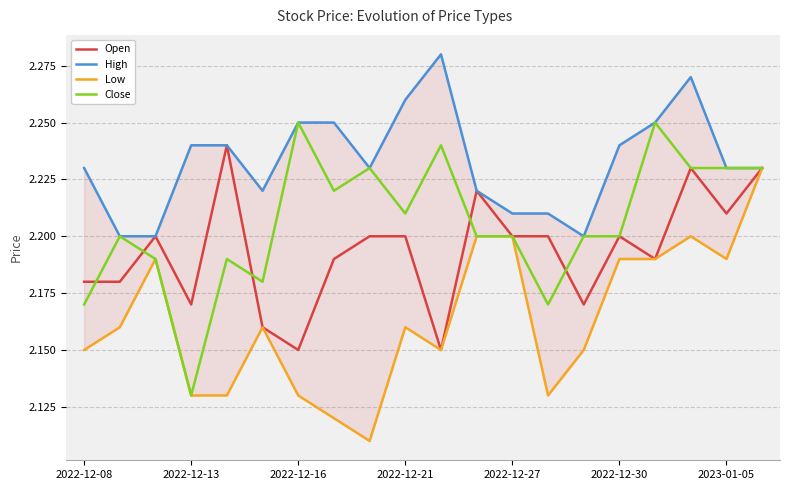

What is the difference between the maximum and minimum values in the Close series?

0.1